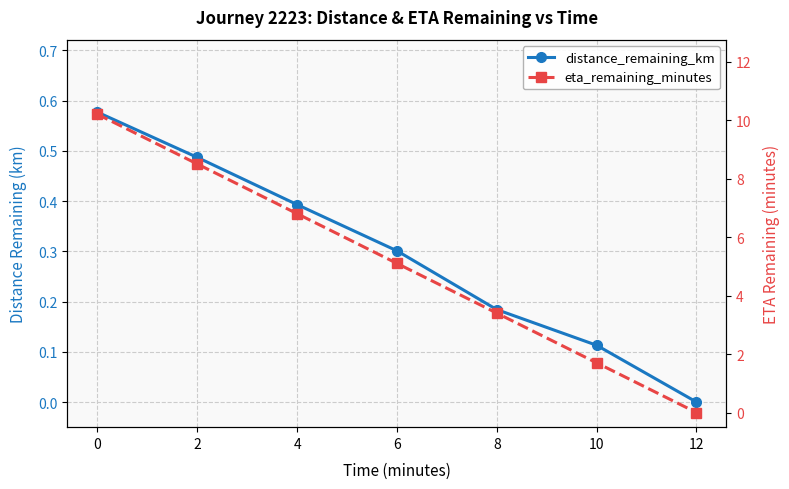

What is the value of the distance_remaining_km point at the 2nd from the left?

0.5